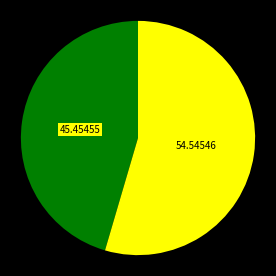

Count the number of slices in the pie.

2